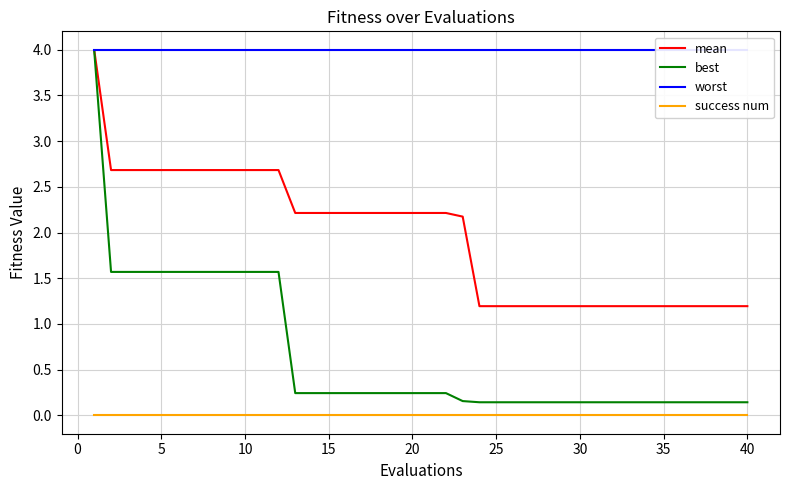

What is the minimum value for mean?

1.2